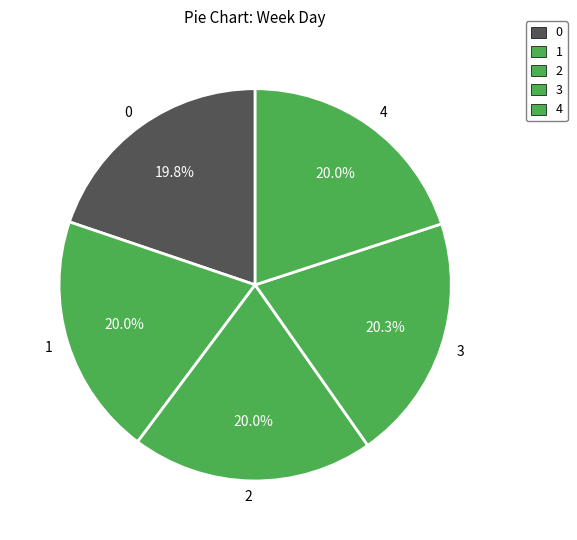

To the nearest percent, what portion does 1 represent?

20%